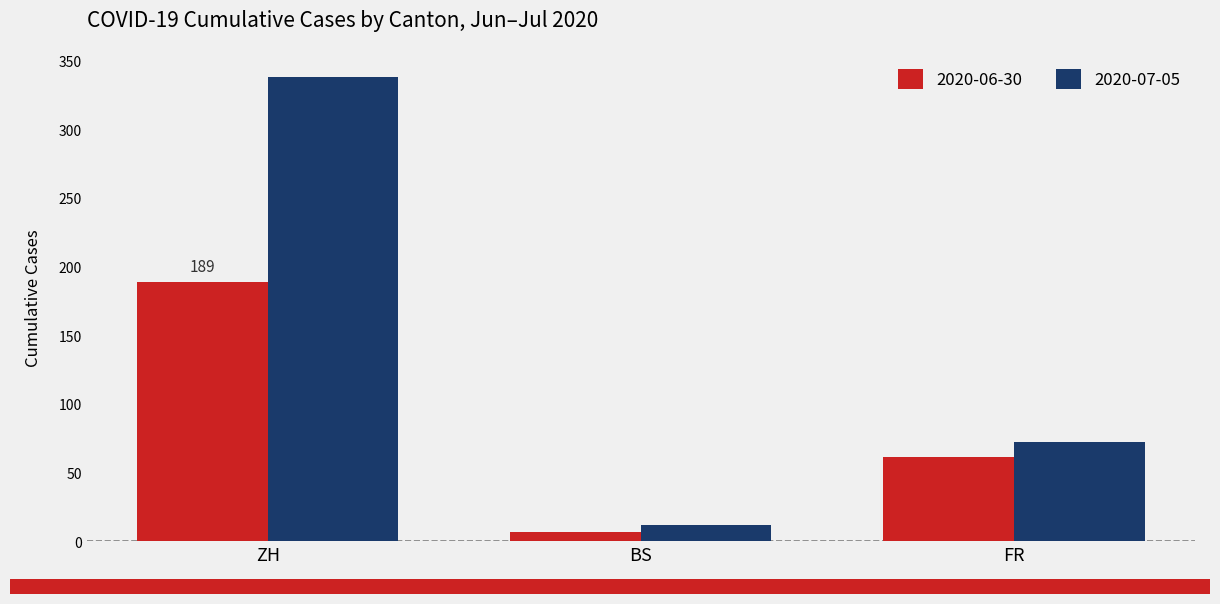

Reading right to left, what are all the values shown in this chart?

2020-06-30: 61	7	189
2020-07-05: 72	12	338